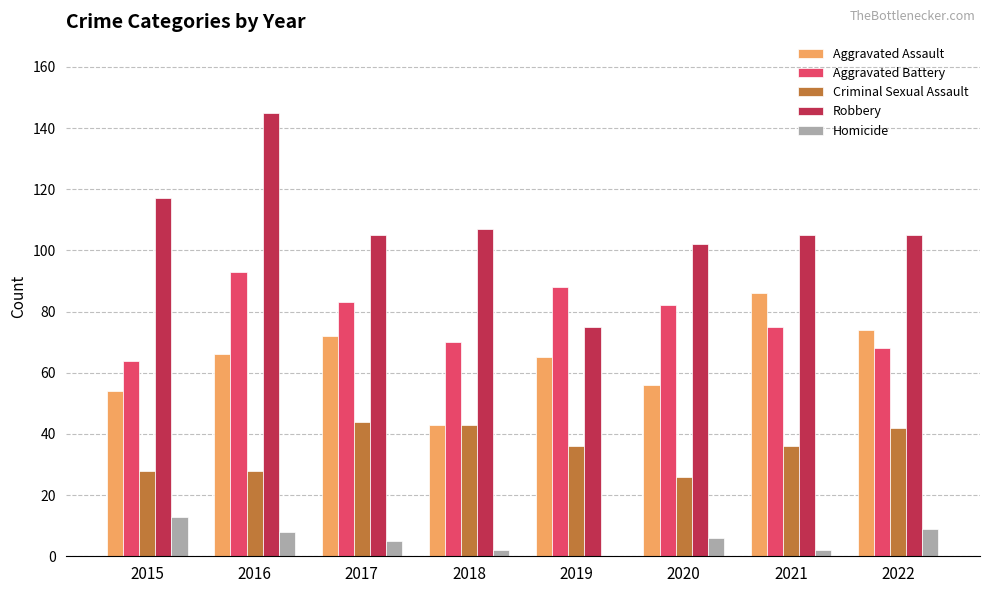

Is the value of Homicide at 2021 greater than the value of Aggravated Battery at 2019?

No